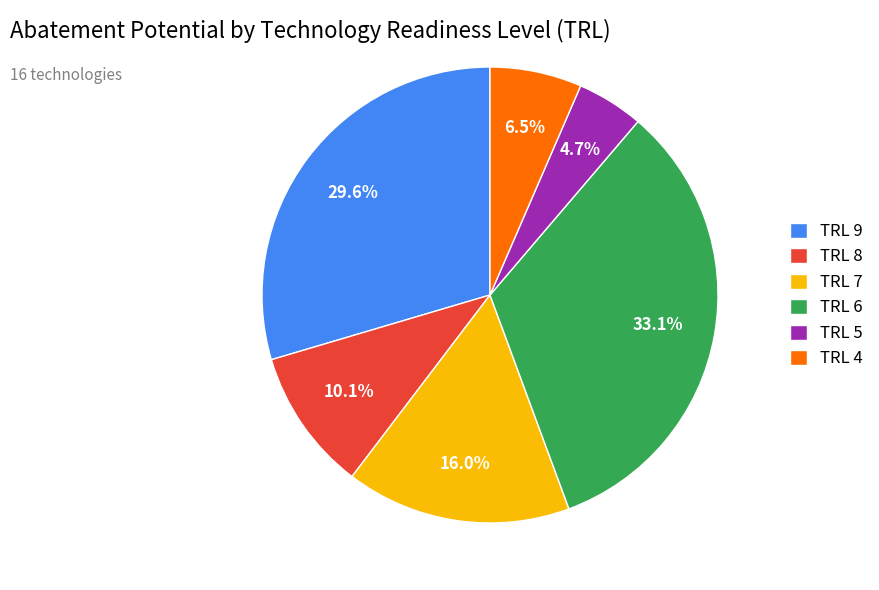

What is the total percentage of TRL 7 and TRL 4?

22.5%